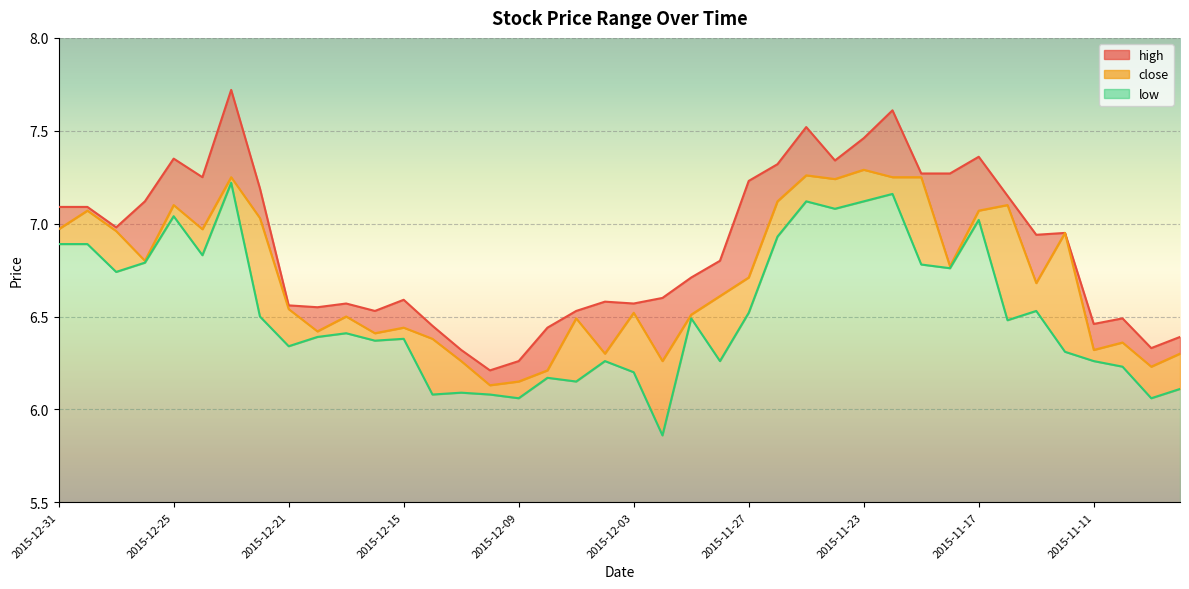

Between 2015-12-11 and 2015-11-24, which series saw the biggest shift?

high